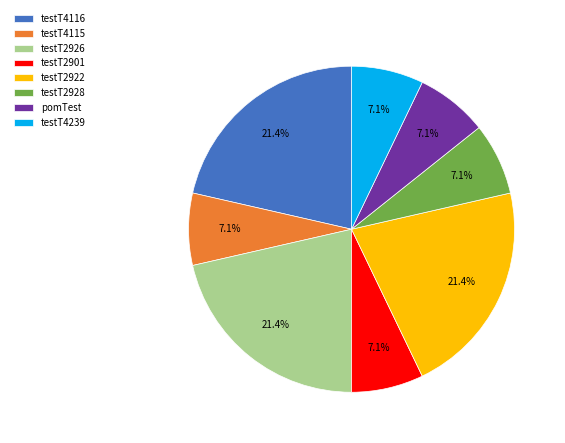

The testT4239 slice represents 7% of the pie. True or false?

True